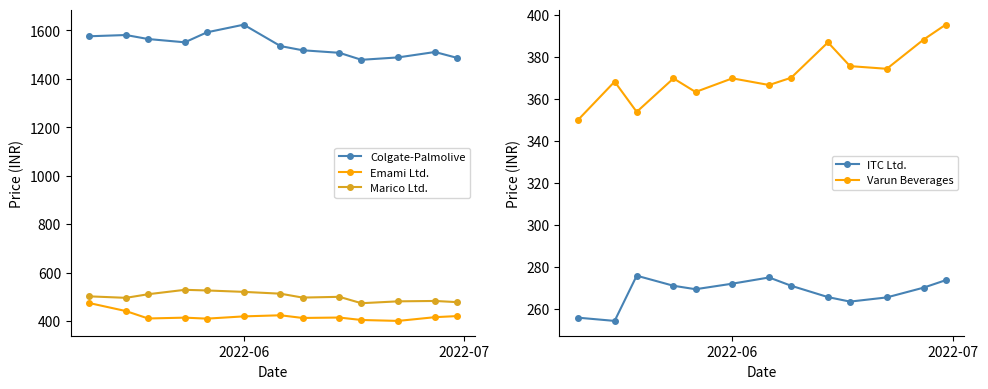

What is the value of the Emami Ltd. point at the 4th from the left?

413.8